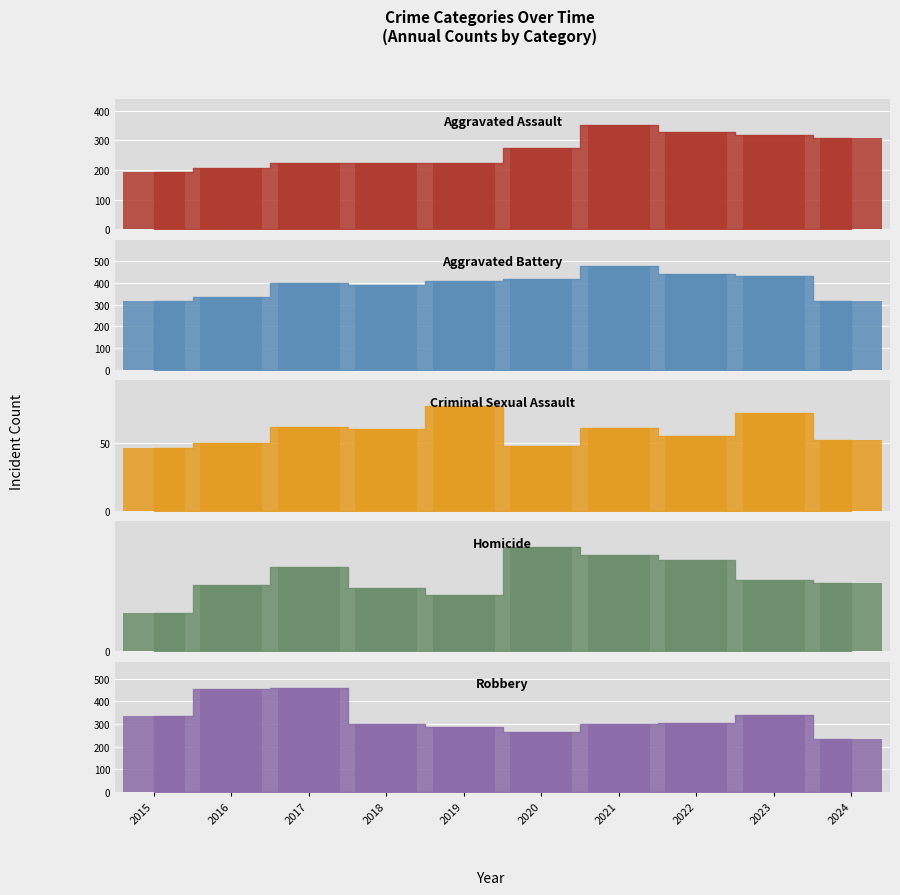

At which label is Homicide_bar closest to 28?

2023